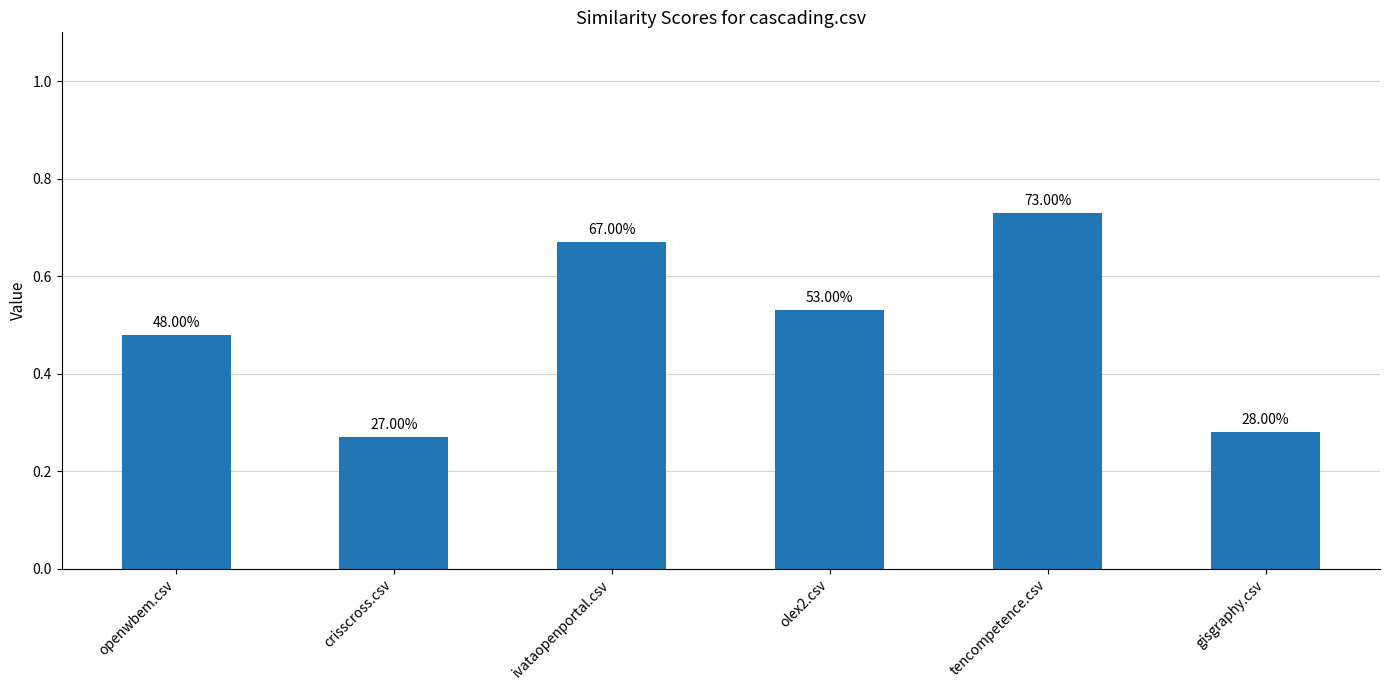

The value at crisscross.csv is 0.3. True or false?

True